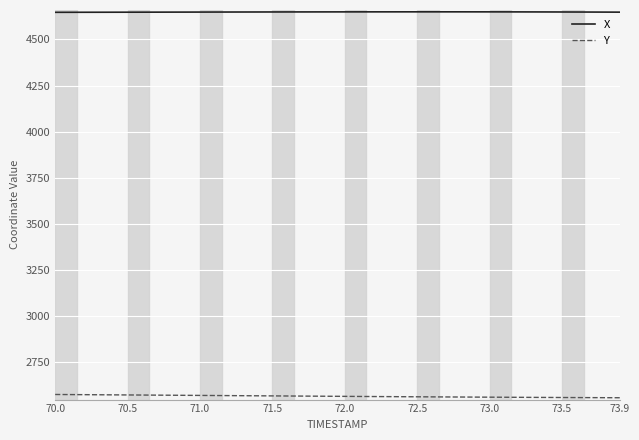

Is this an area chart (filled region under the line)?

No